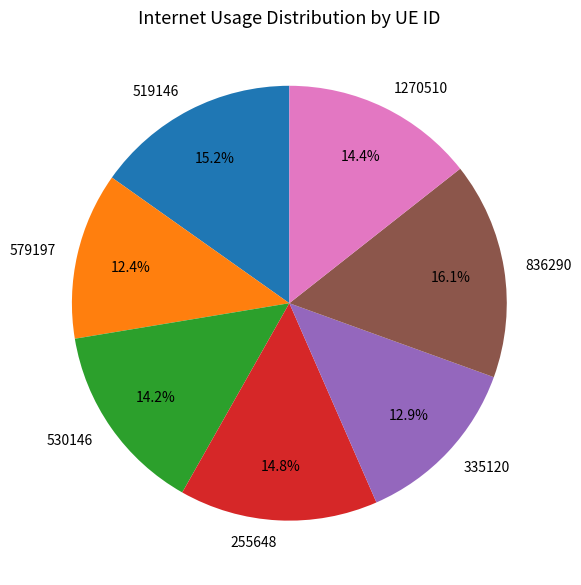

Does any single category account for the majority?

No